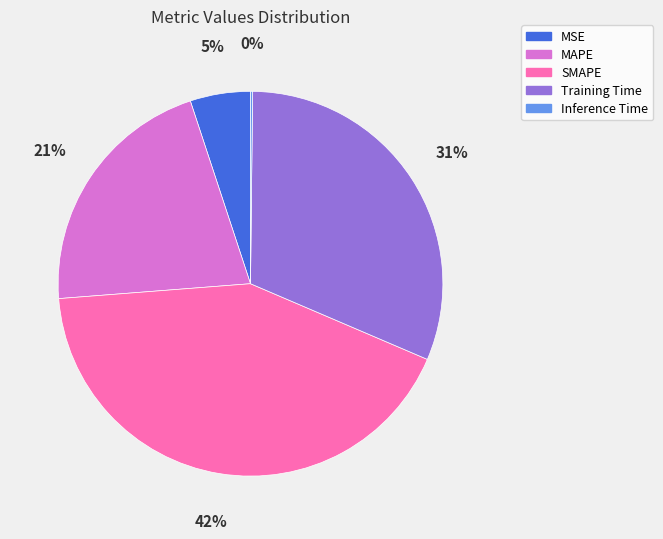

Is there any slice that represents more than half of the pie?

No